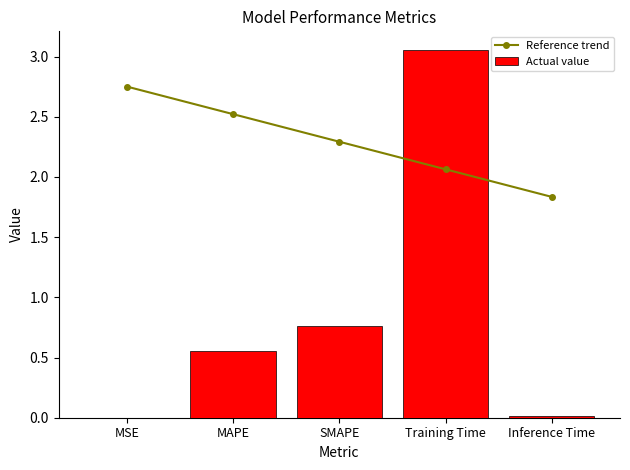

What is the difference between the maximum and minimum values in the Reference trend series?

0.9